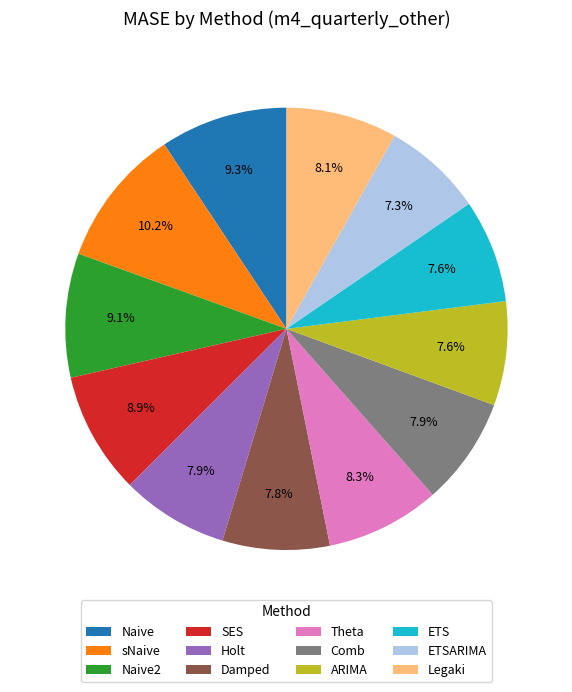

Does ARIMA account for over 50% of the chart?

No